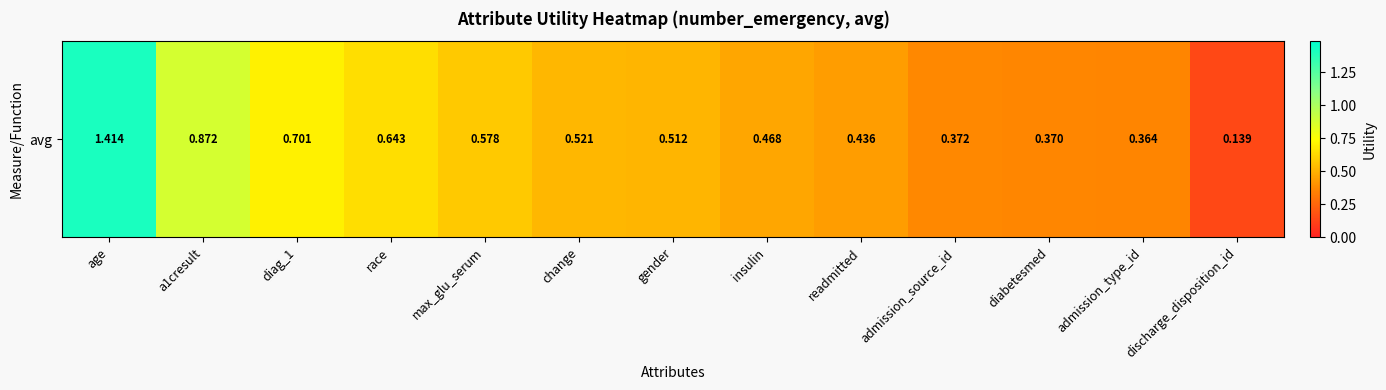

The value at change is 0.4. True or false?

False